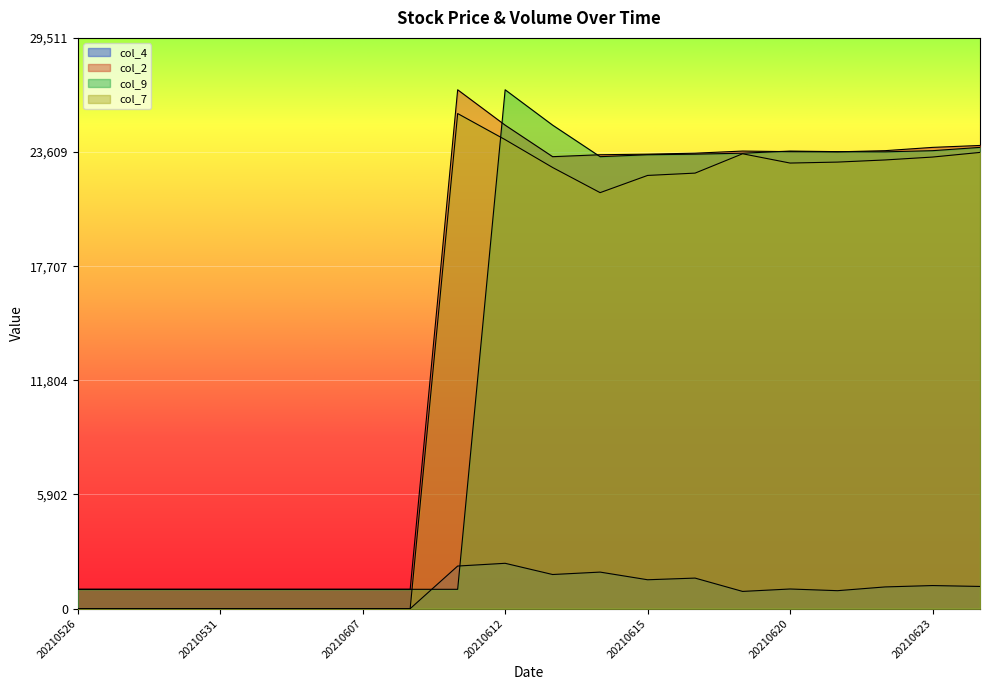

Between 20210616 and 20210615, which is larger?

20210616